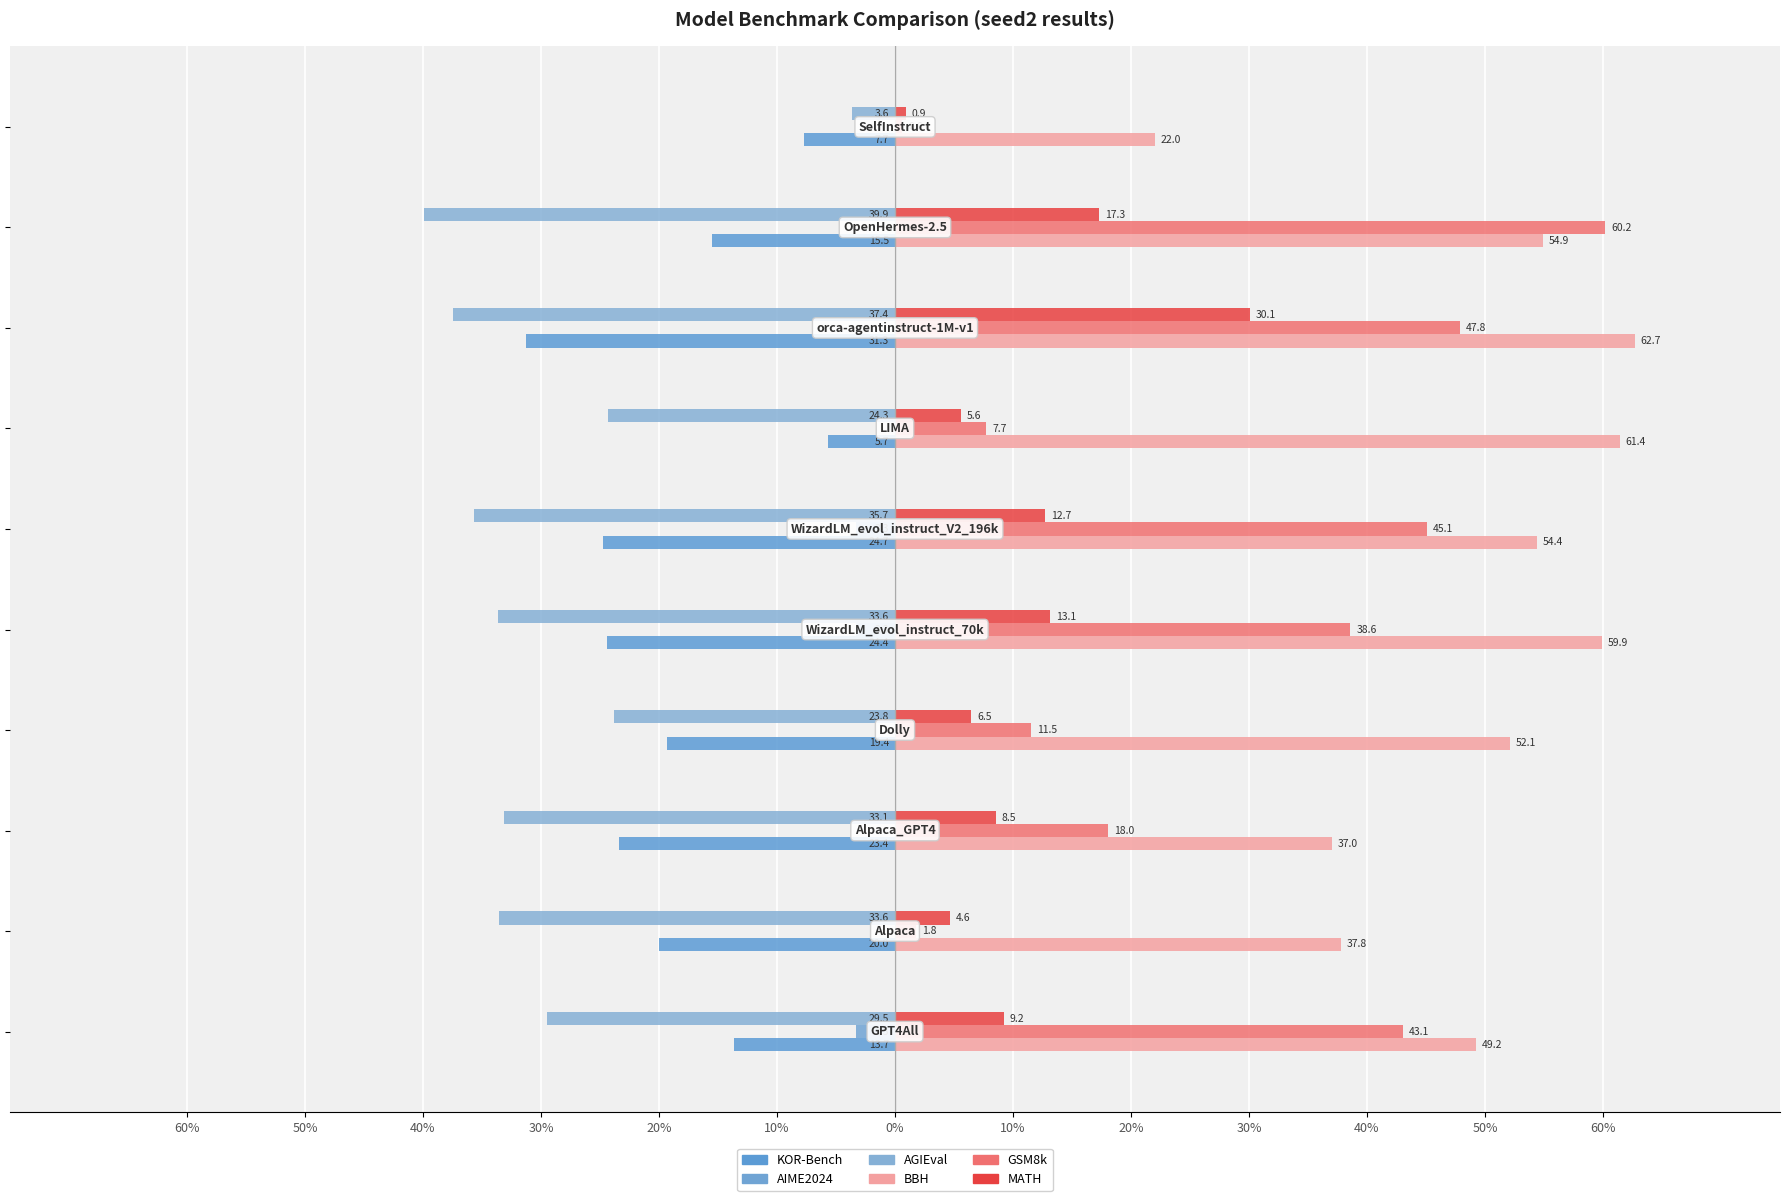

How many groups of bars are there?

10